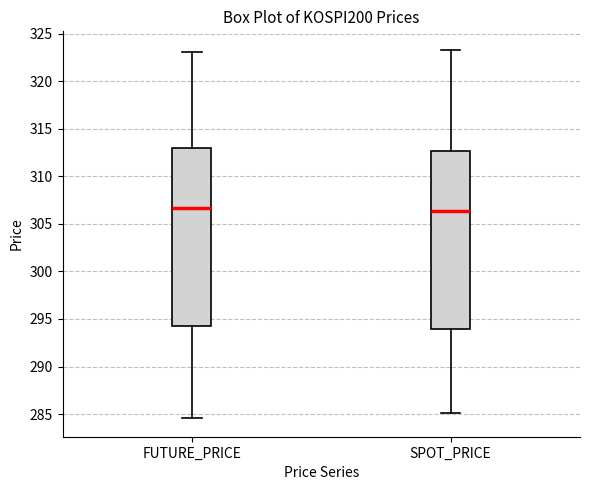

Reading left to right, transcribe this box plot: for each box, give where its median line is, the range the box spans, and where its two whiskers end, as read against the y-axis. The values are not printed on the chart, so give them approximately, as read against the axis.

FUTURE_PRICE: median 306.5, box 294.0 to 313.0, whiskers 284.5 to 323.0
SPOT_PRICE: median 306.5, box 294.0 to 312.5, whiskers 285.0 to 323.5